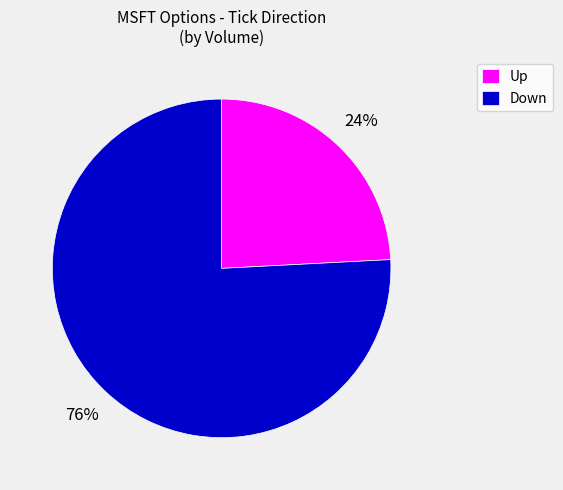

Is there a majority slice in this chart?

Yes